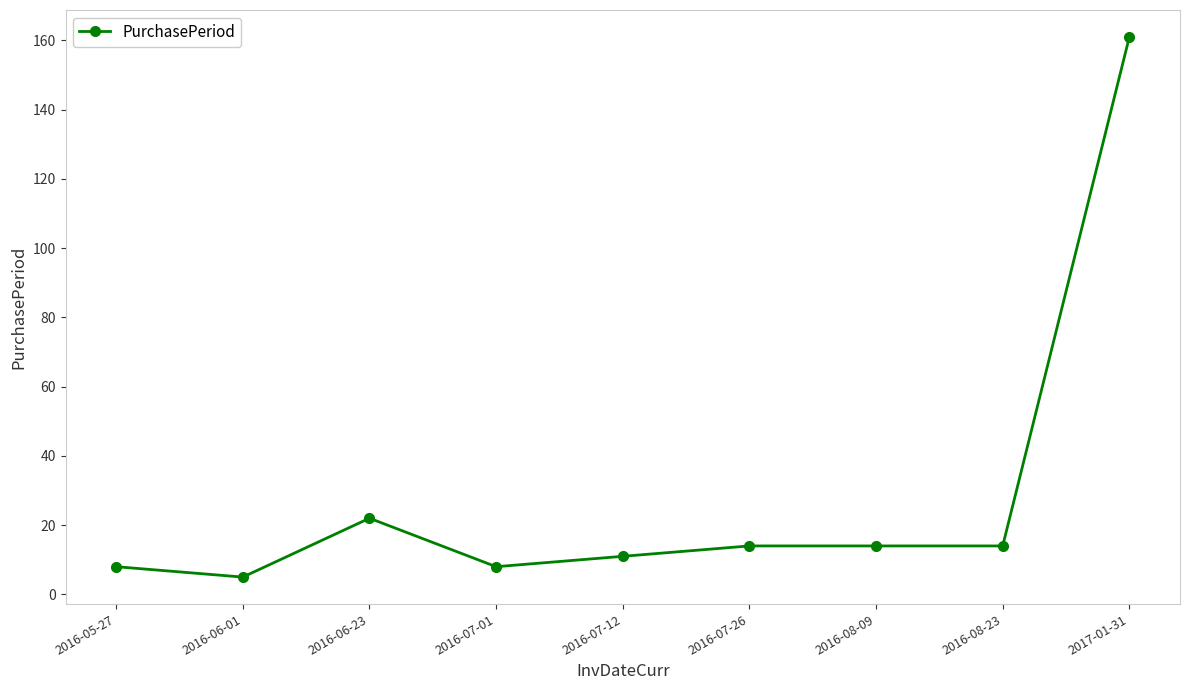

True or false: the data has more than 2 interior local peaks.

False